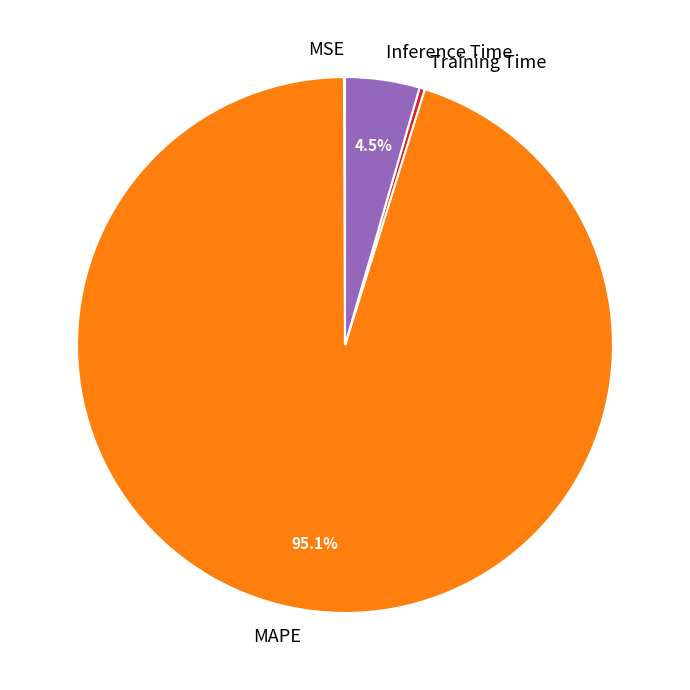

Does MAPE account for over 50% of the chart?

Yes